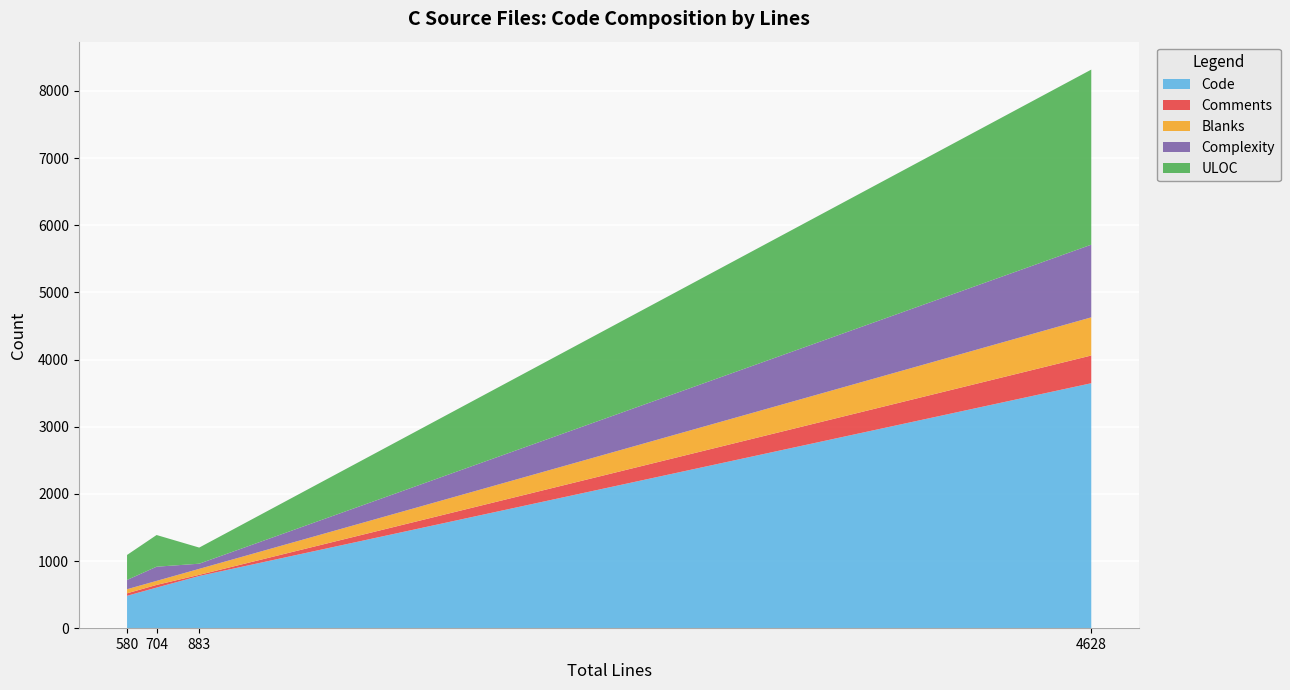

Does the chart display data point markers on the line(s)?

No